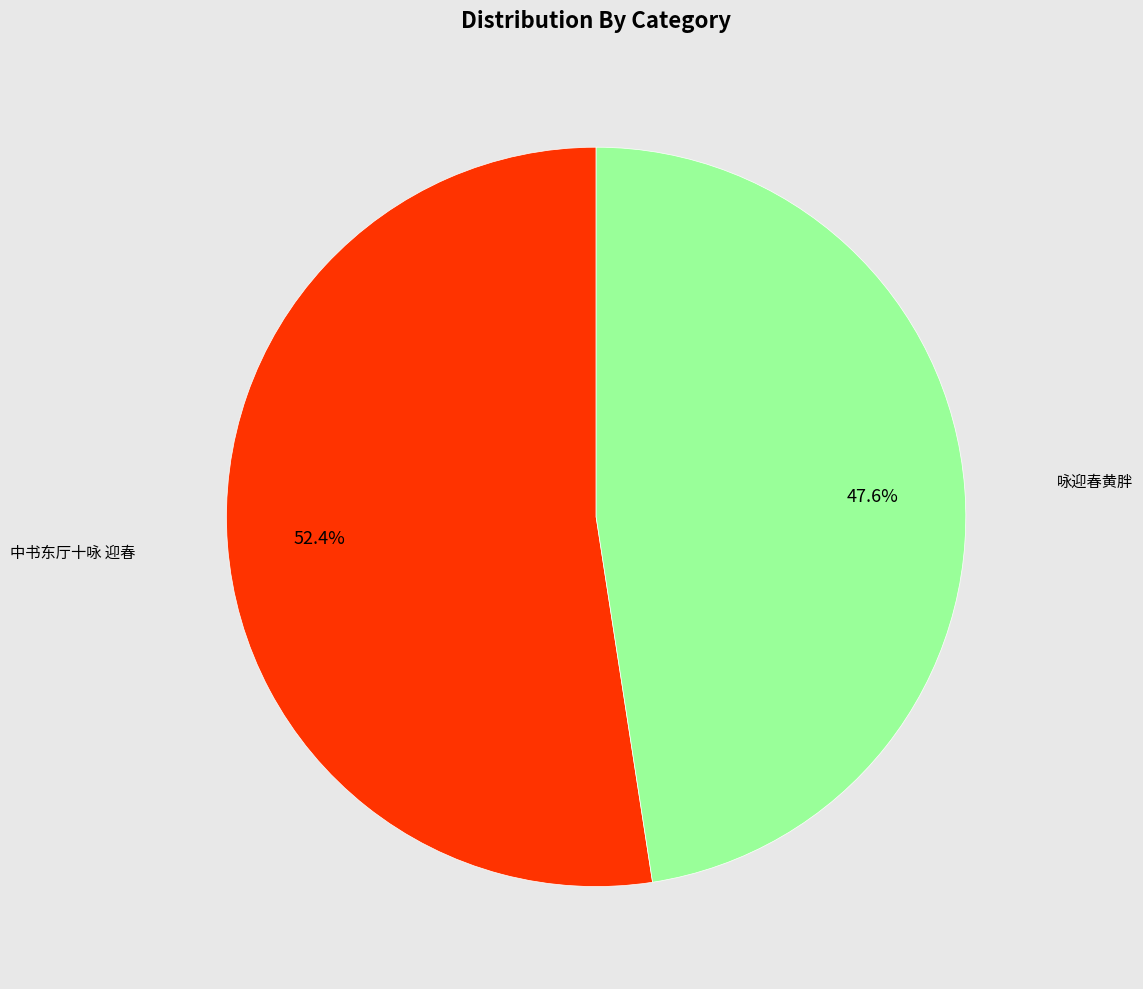

What percentage is the 中书东厅十咏 迎春 slice, to the nearest percent?

52%